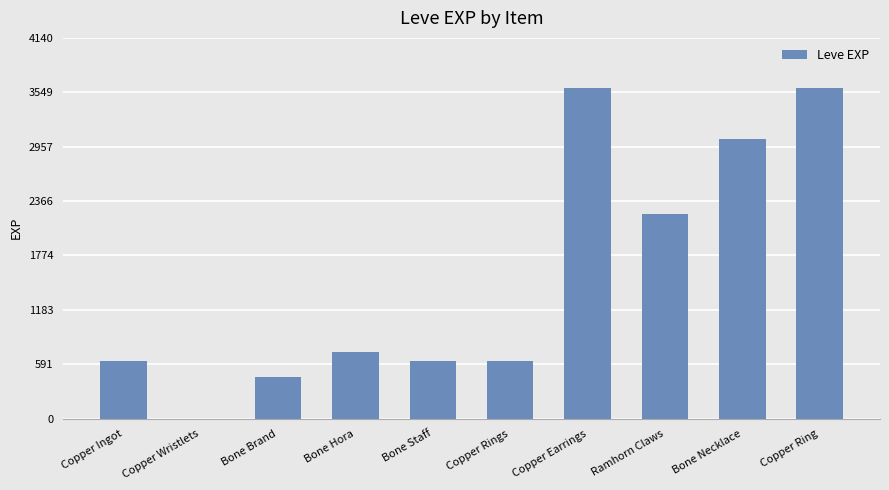

What is the maximum value shown in the chart?

3600